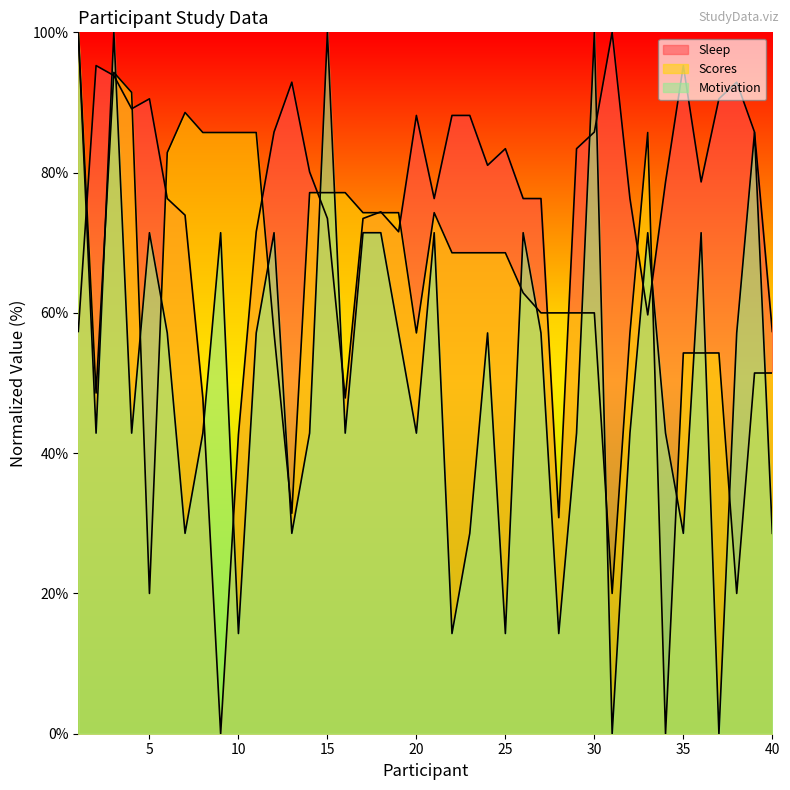

List the labels in order of Sleep value, largest first.

31, 2, 35, 3, 13, 38, 5, 37, 4, 20, 22, 23, 12, 30, 39, 25, 29, 24, 14, 34, 36, 6, 21, 26, 27, 32, 18, 7, 15, 17, 11, 19, 33, 1, 40, 8, 16, 10, 28, 9